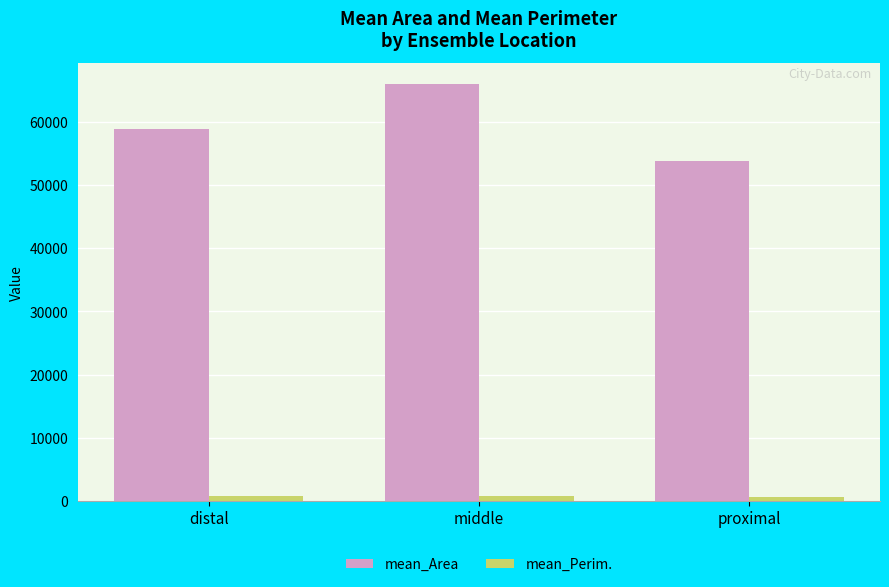

Rank the series at proximal from lowest to highest value.

mean_Perim., mean_Area